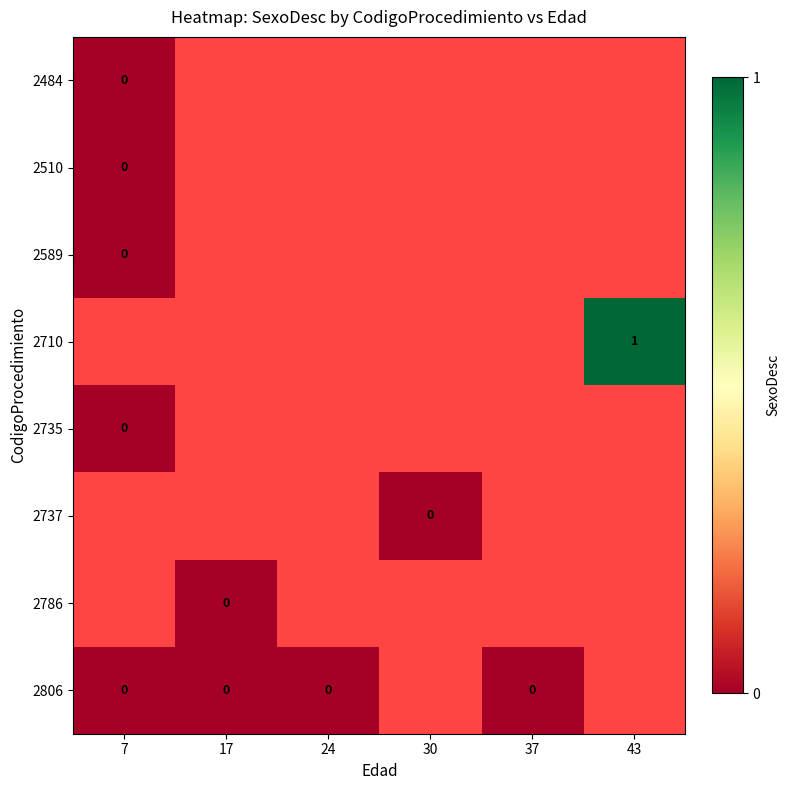

At how many categories does at least one series exceed 0?

1